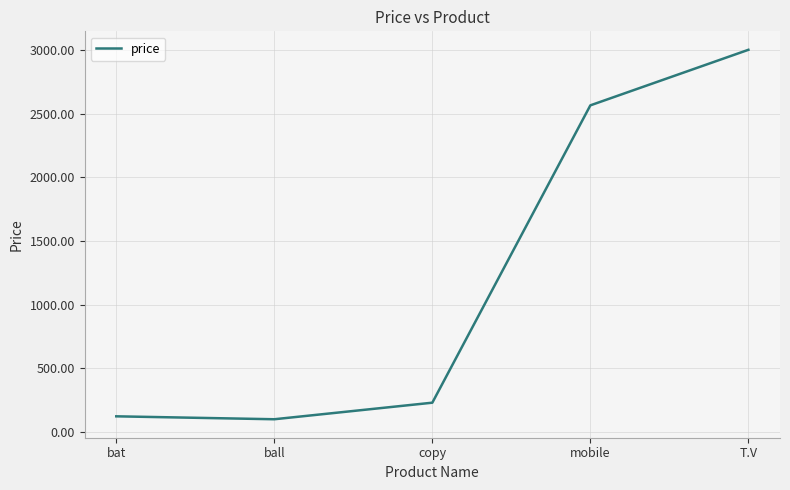

Which has a higher value, T.V or mobile?

T.V